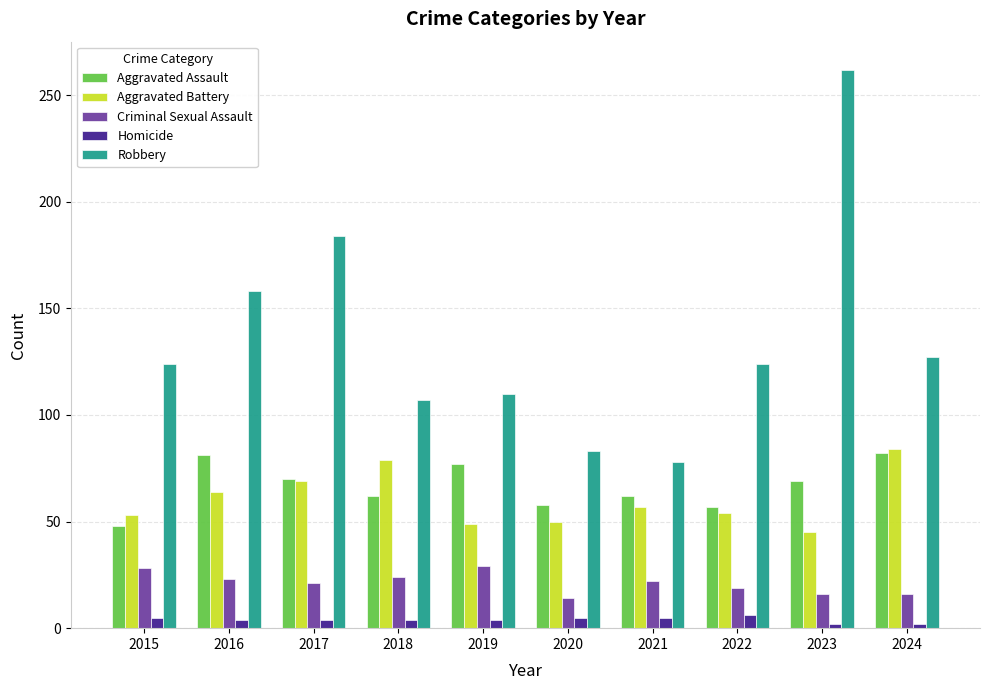

What is the sum of the Homicide values at 2016 and 2015?

9